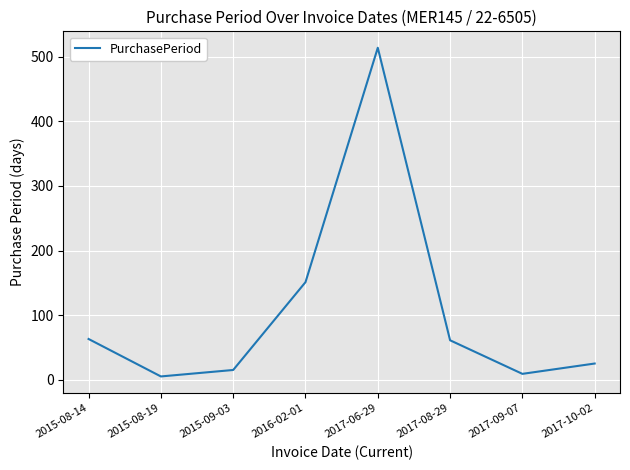

What is the change in value from 2015-08-19 to 2017-10-02?

+20